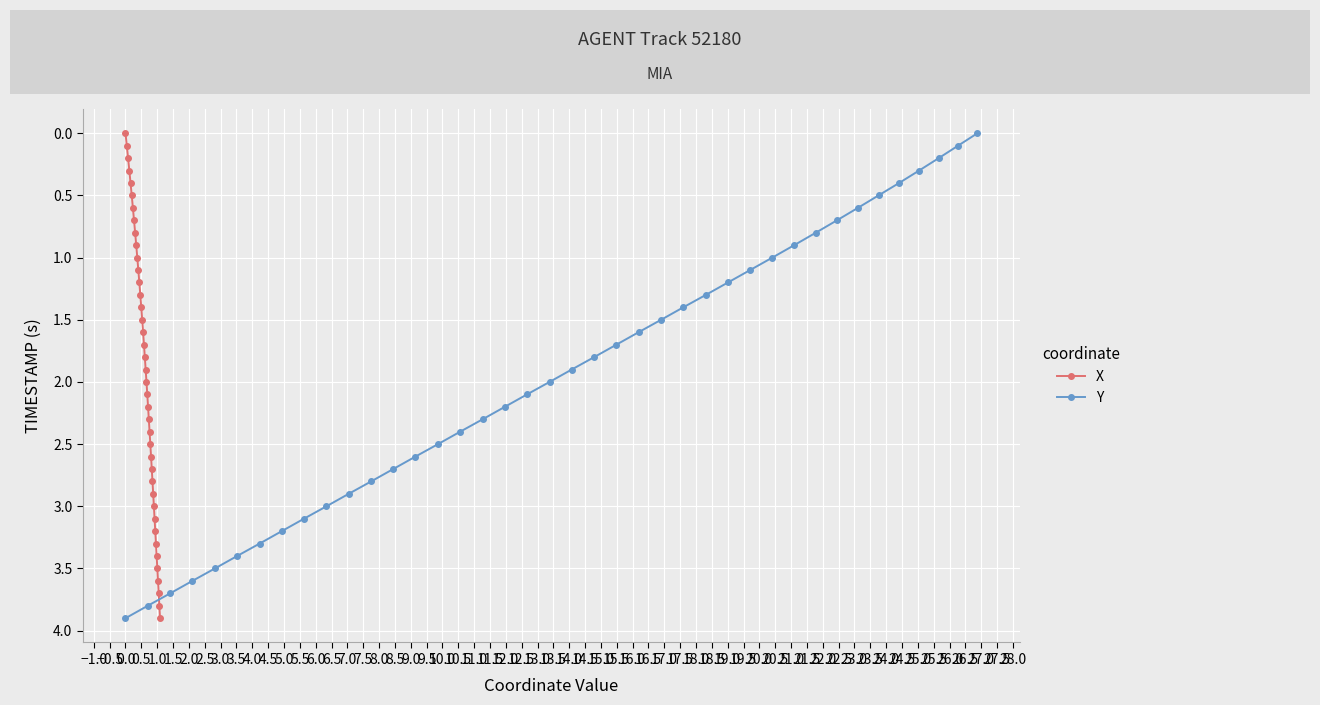

How many positive values does the X series have?

39